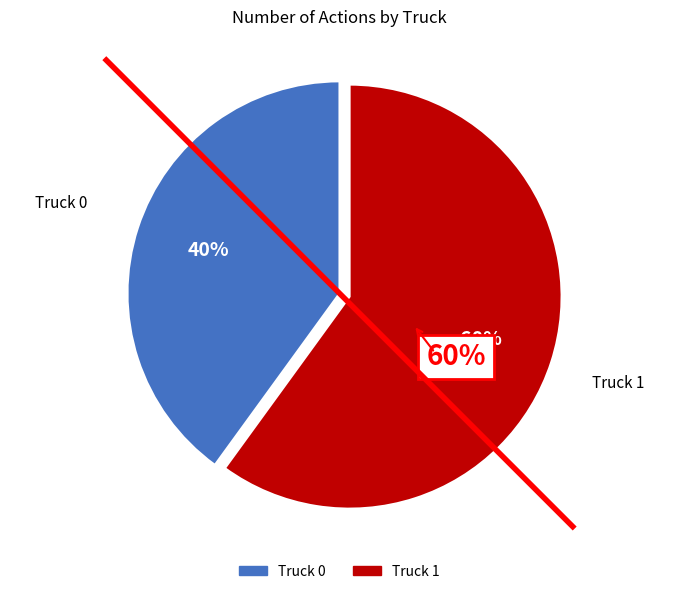

Is there a majority slice in this chart?

Yes